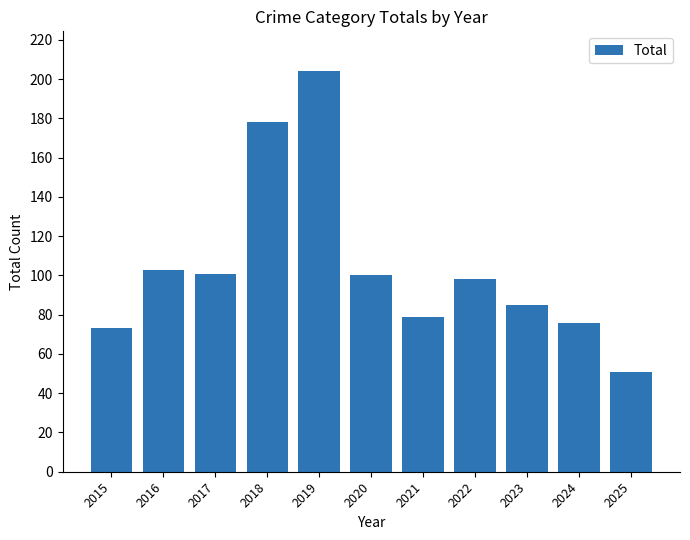

How many data points does each series have?

11